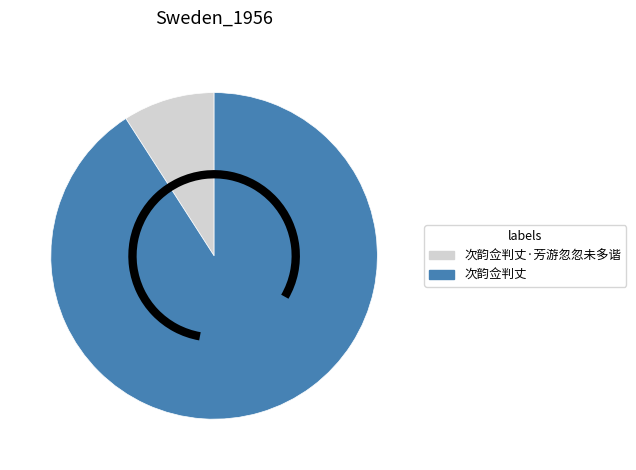

Which category has the smallest portion of the pie?

次韵佥判丈·芳游忽忽未多谐